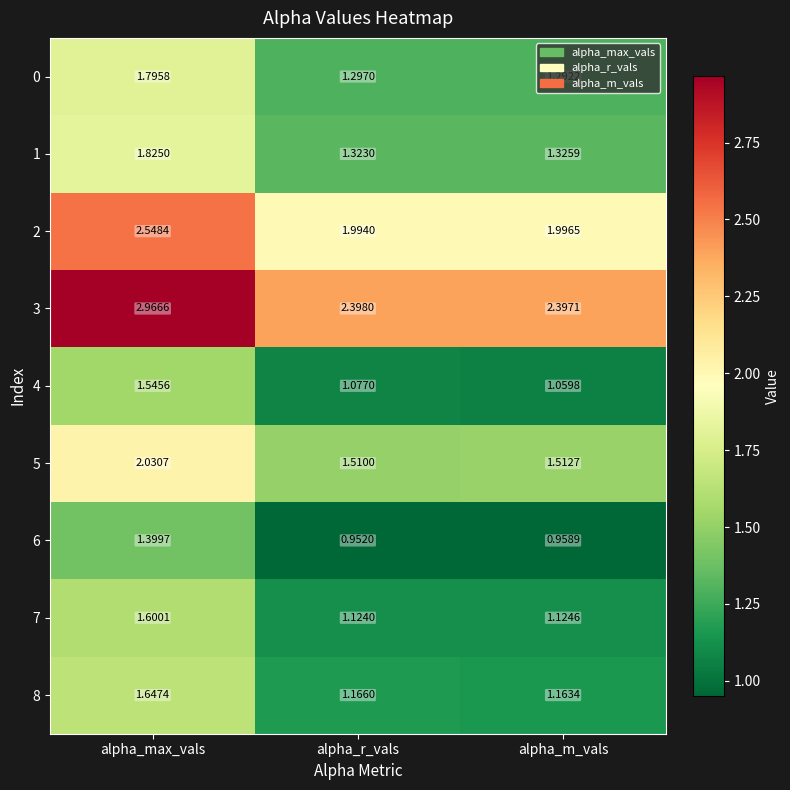

Which category has the lowest value in the 6 series?

alpha_r_vals